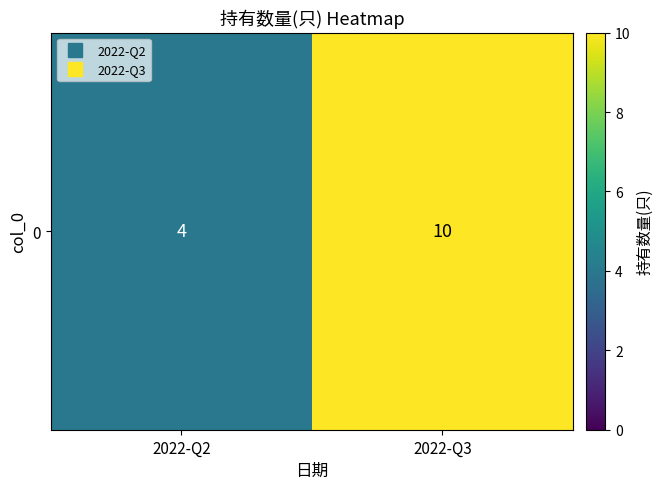

What is the maximum value shown in the chart?

10